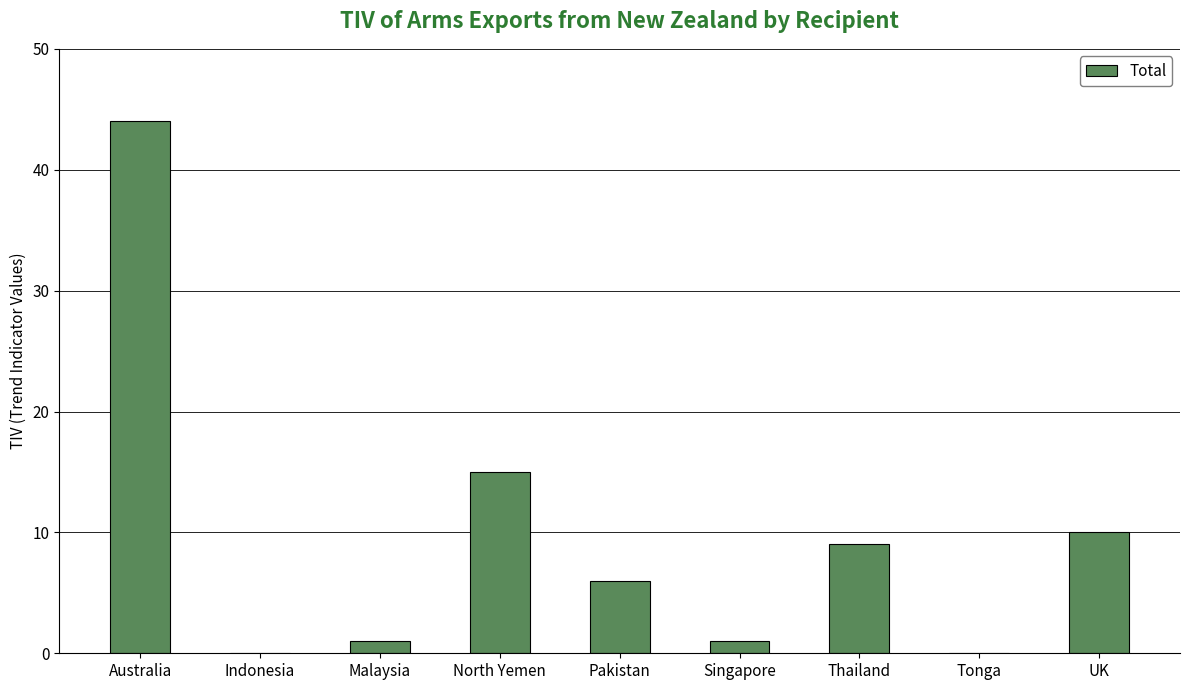

How many distinct data groups are displayed?

1